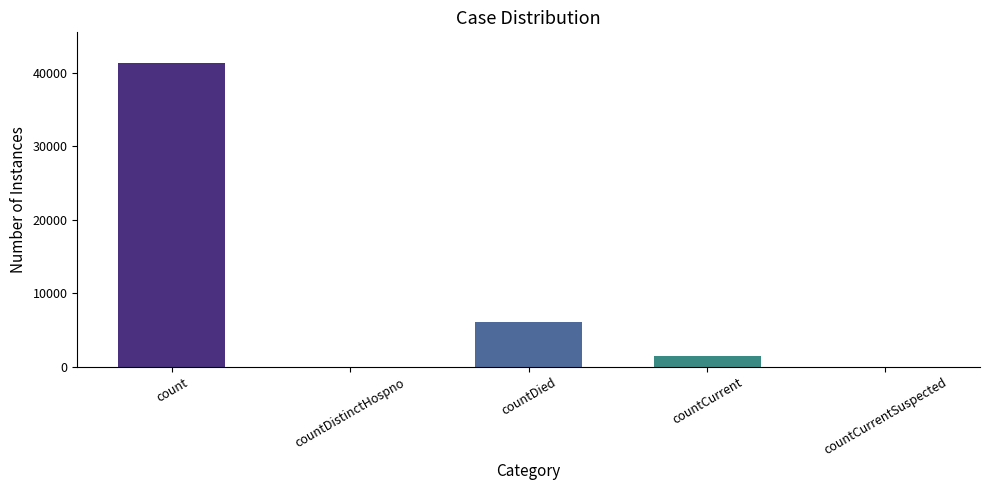

What is the sum of the values at countDied and countDistinctHospno?

6080